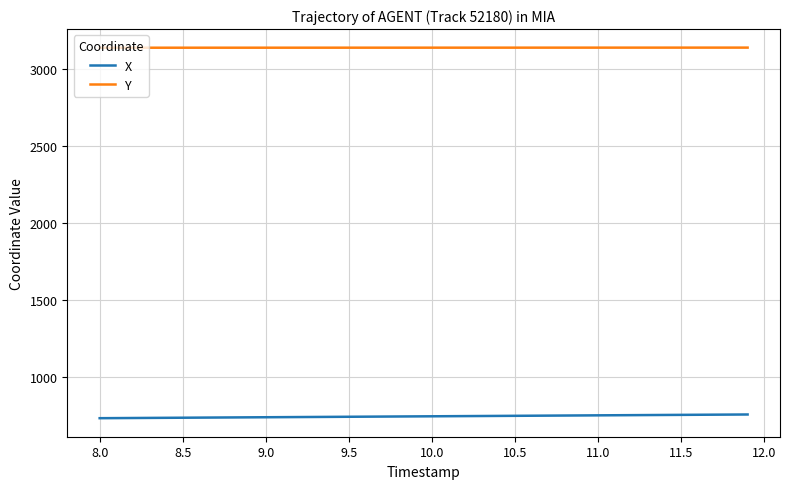

What is the minimum value shown in the chart?

729.3